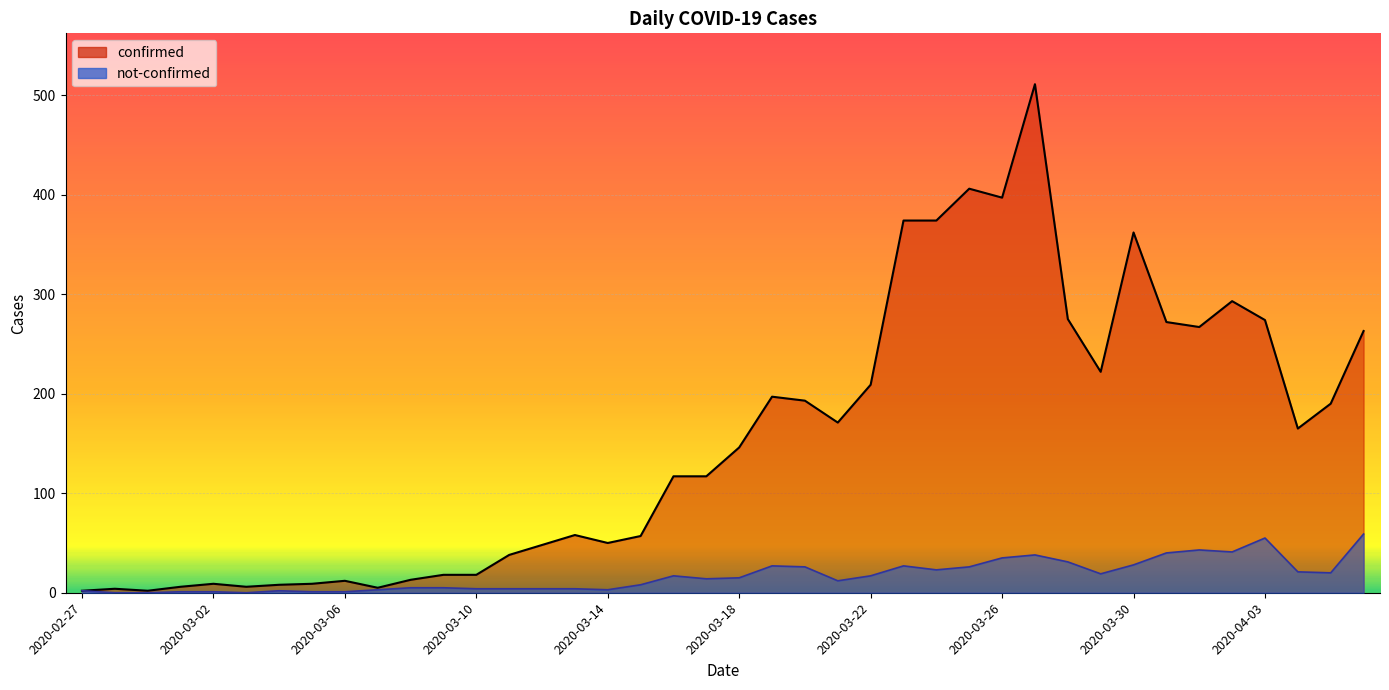

What is the difference between the highest and lowest values at 2020-04-02?

252